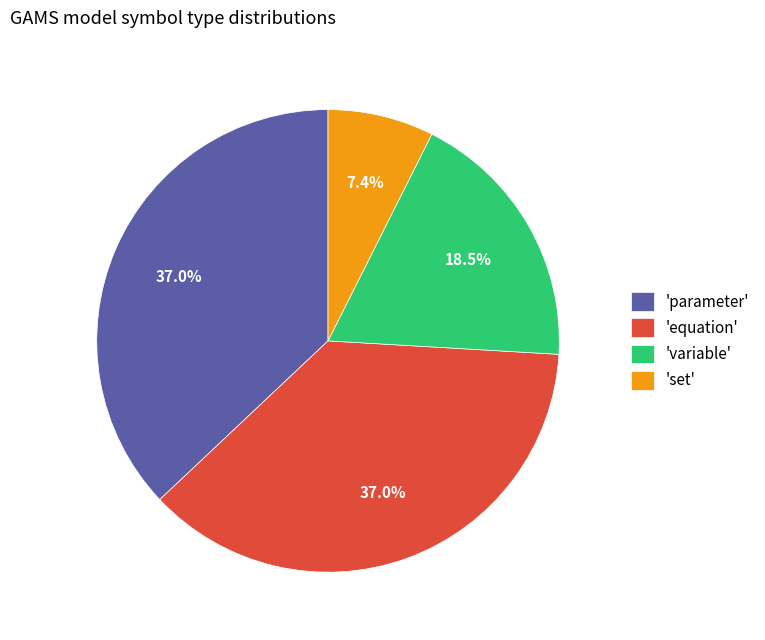

Between 'variable' and 'equation', which is larger?

'equation'